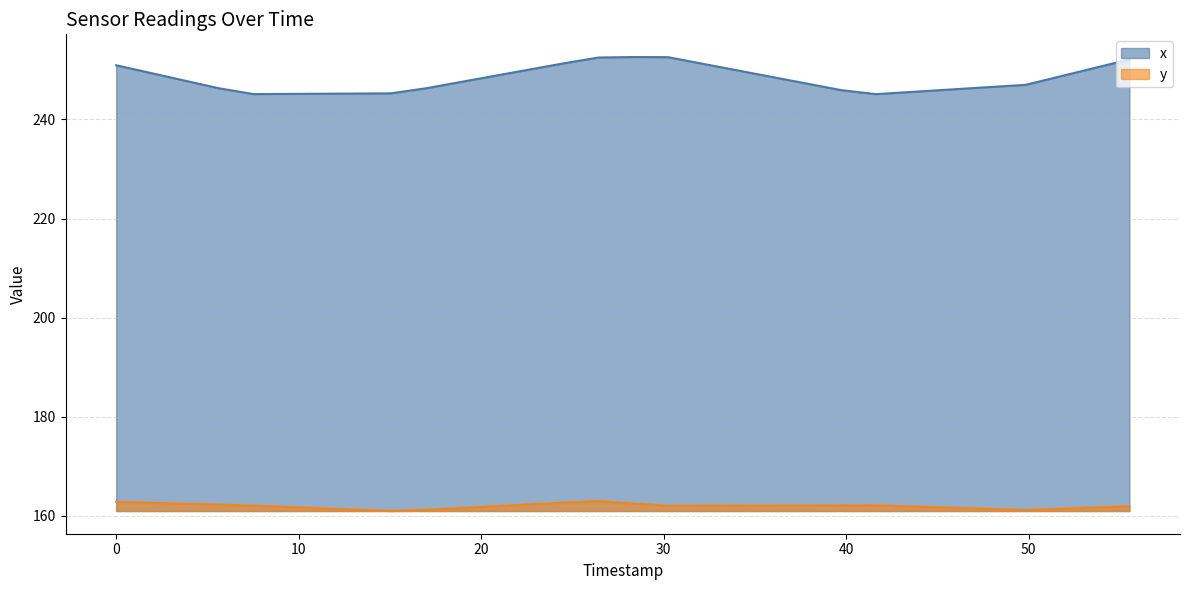

Is the value of y at 10 greater than the value of x at 25?

No